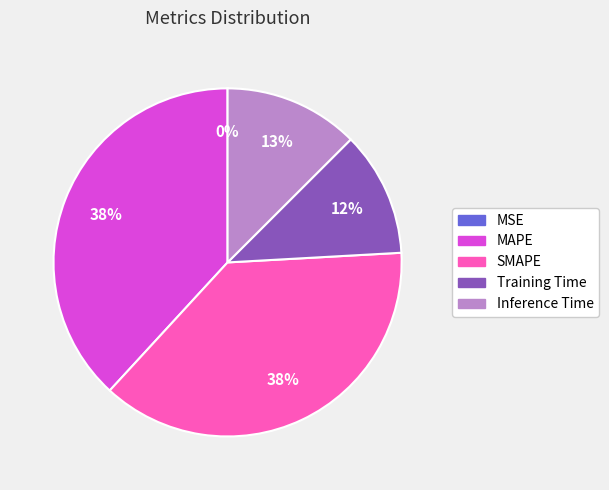

What percentage is the SMAPE slice, to the nearest percent?

38%